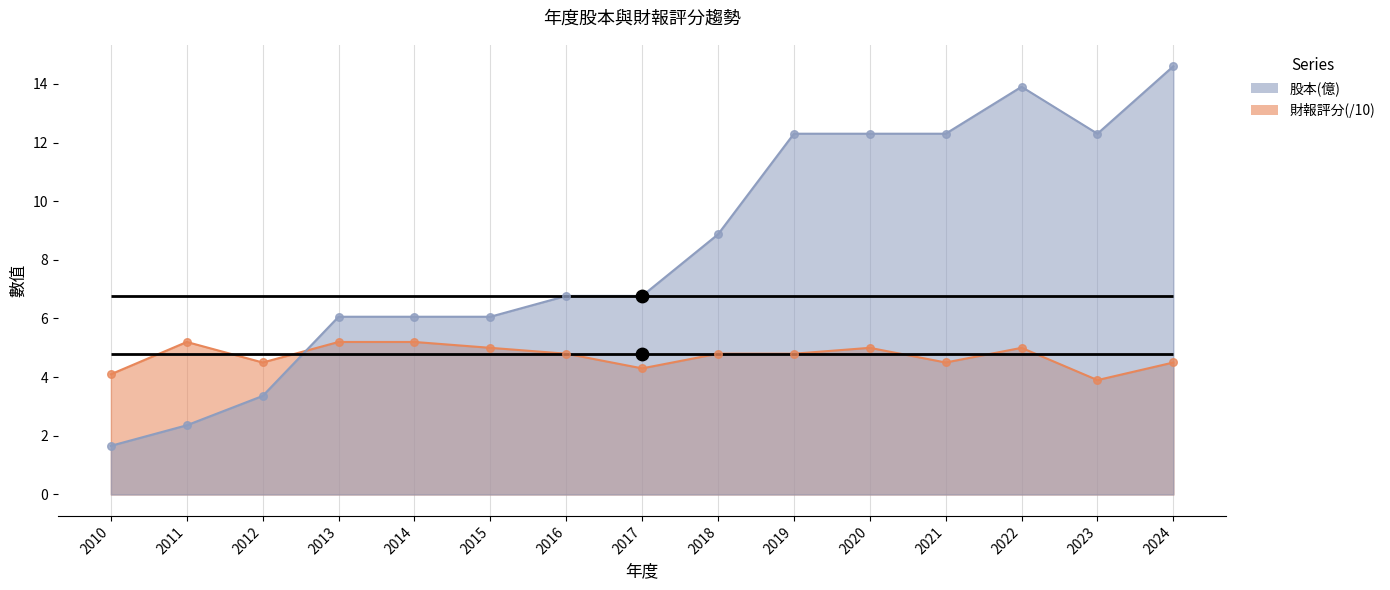

Which series has the largest total across all categories?

股本(億)